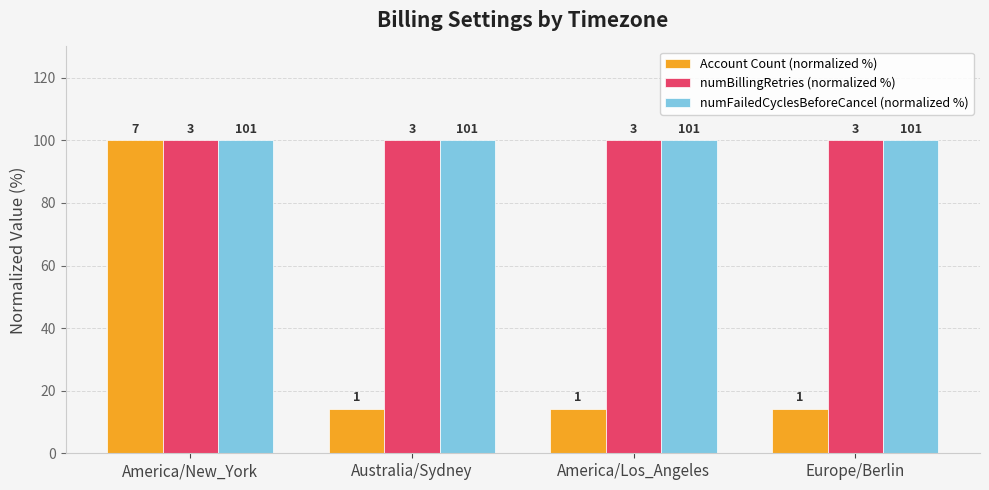

Between America/Los_Angeles and Europe/Berlin, which is larger?

America/Los_Angeles